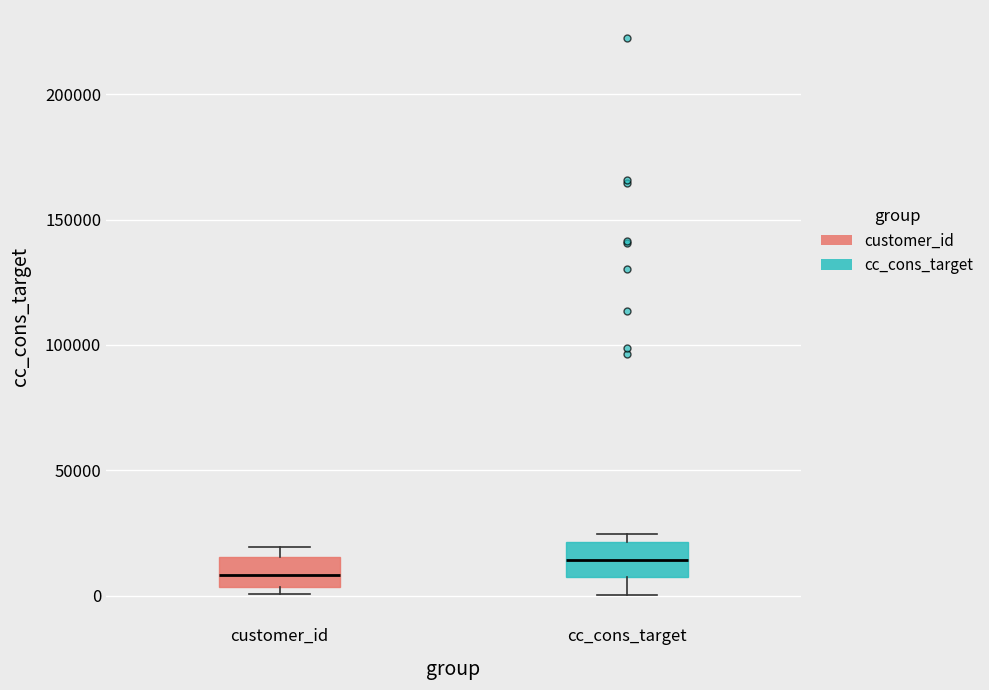

Which box's median line is the lowest?

customer_id